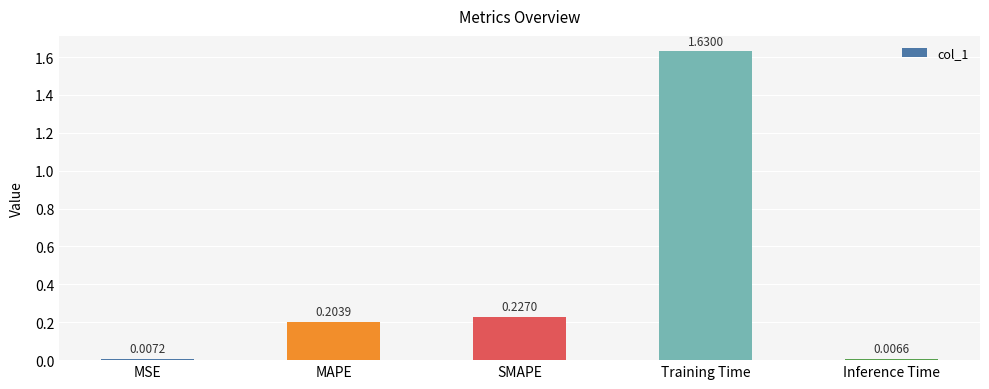

What is the change in value from SMAPE to Training Time?

+1.4